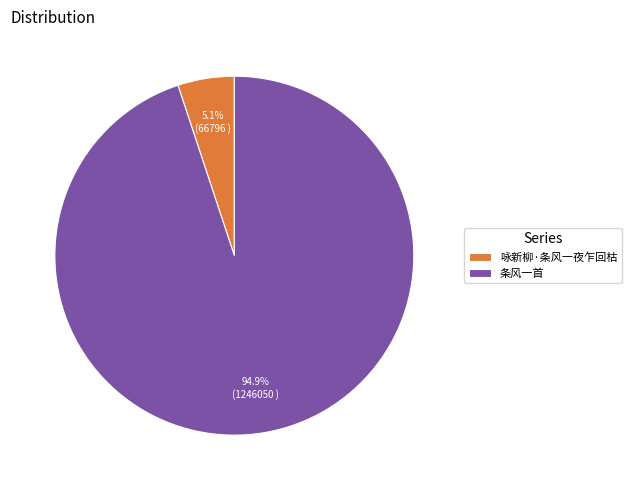

Which slice is the smallest?

咏新柳·条风一夜乍回枯